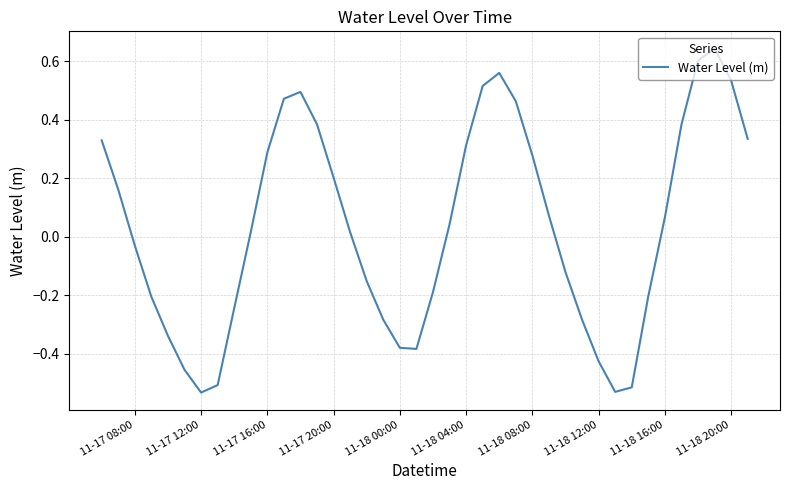

What is the difference between the maximum and minimum values?

1.2